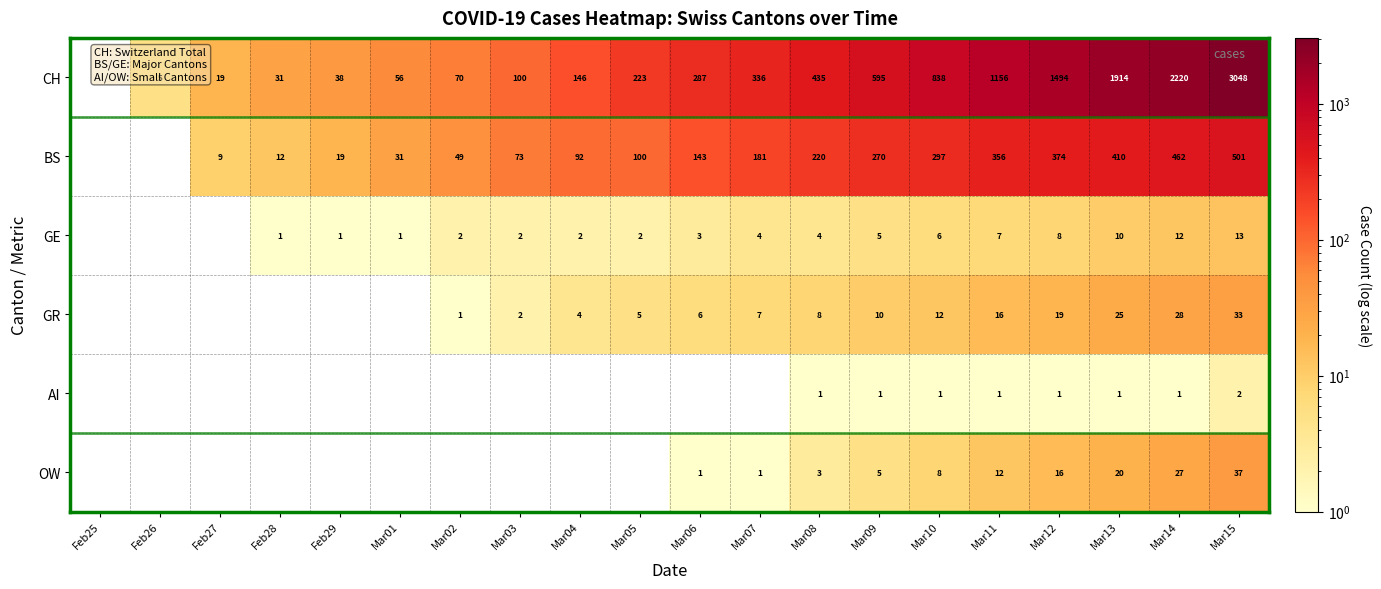

Reading right to left, list all the values displayed in this chart.

CH: 3048	2220	1914	1494	1156	838	595	435	336	287	223	146	100	70	56	38	31	19	5	0
BS: 501	462	410	374	356	297	270	220	181	143	100	92	73	49	31	19	12	9	0	0
GE: 13	12	10	8	7	6	5	4	4	3	2	2	2	2	1	1	1	0	0	0
GR: 33	28	25	19	16	12	10	8	7	6	5	4	2	1	0	0	0	0	0	0
AI: 2	1	1	1	1	1	1	1	0	0	0	0	0	0	0	0	0	0	0	0
OW: 37	27	20	16	12	8	5	3	1	1	0	0	0	0	0	0	0	0	0	0